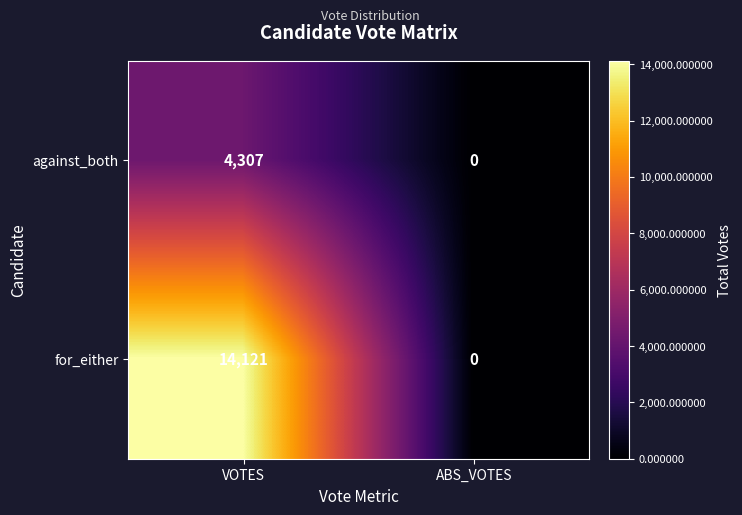

Rank the series by their average value, from highest to lowest.

for_either, against_both